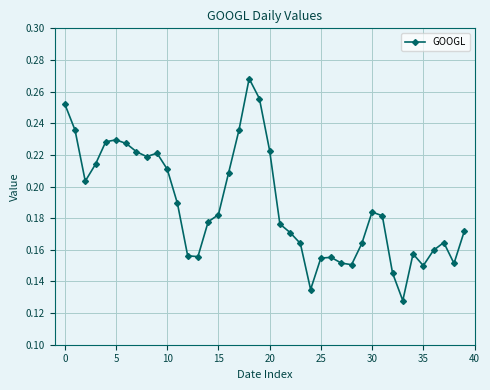

True or false: the data has more than 0 interior local peaks.

True